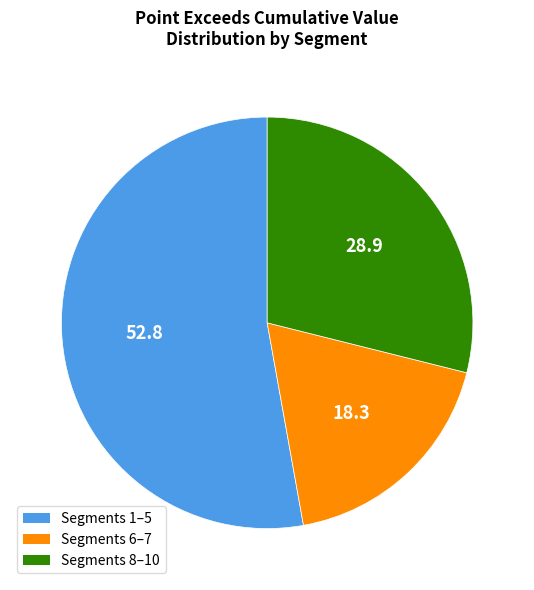

Which has a higher value, Segments 8–10 or Segments 6–7?

Segments 8–10